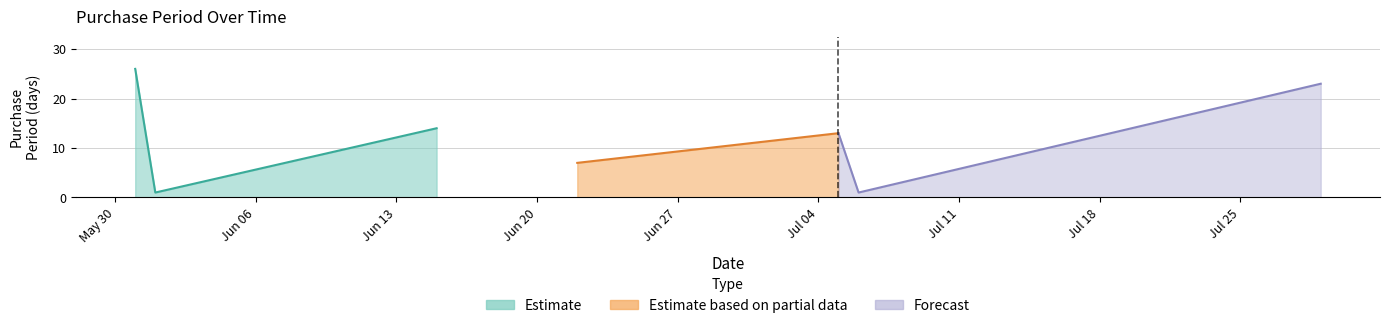

Reading right to left, extract all data points from this chart.

2016-07-29=23	2016-07-06=1	2016-07-05=13	2016-06-22=7	2016-06-15=14	2016-06-01=1	2016-05-31=26